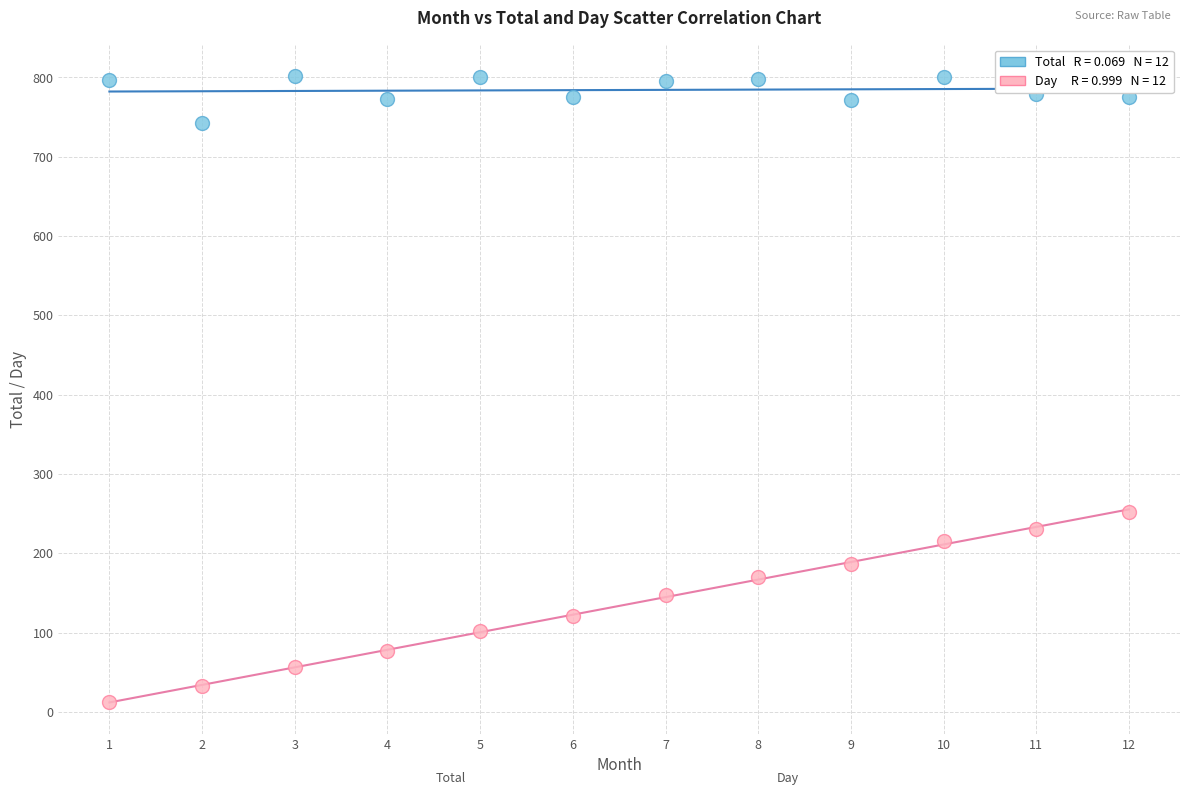

Across all data points, what is the range of Y values (max minus min)?

789.9